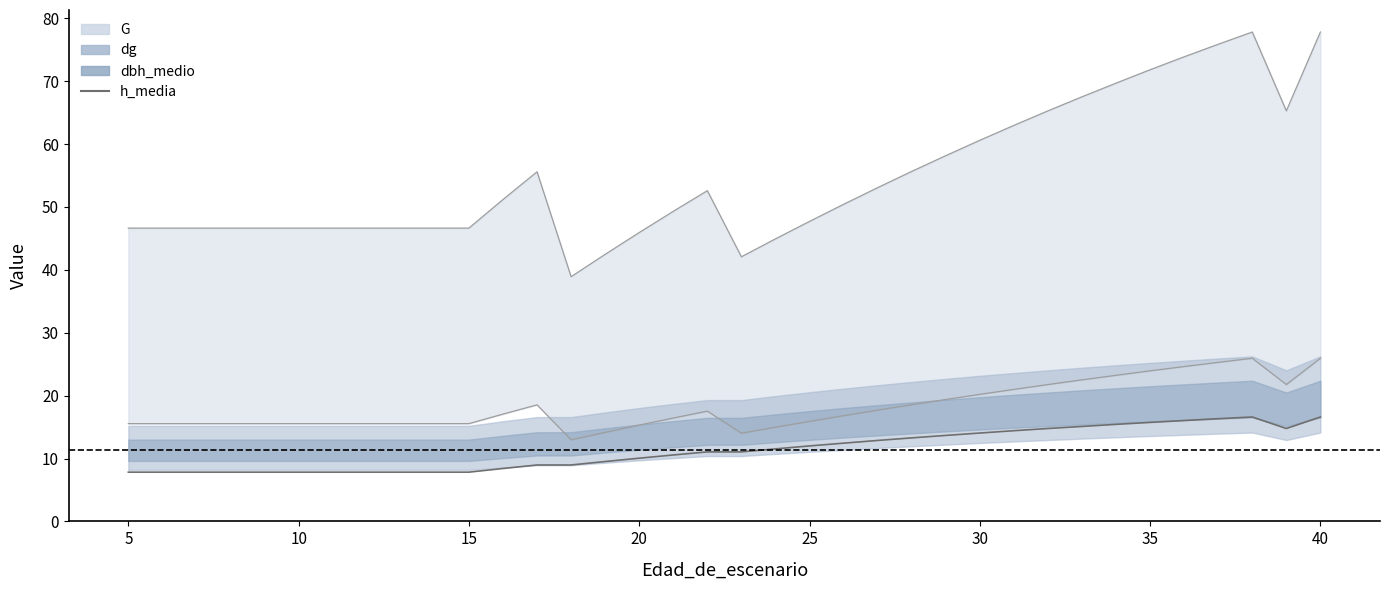

How many points are higher than both their immediate neighbors (excluding endpoints)?

1